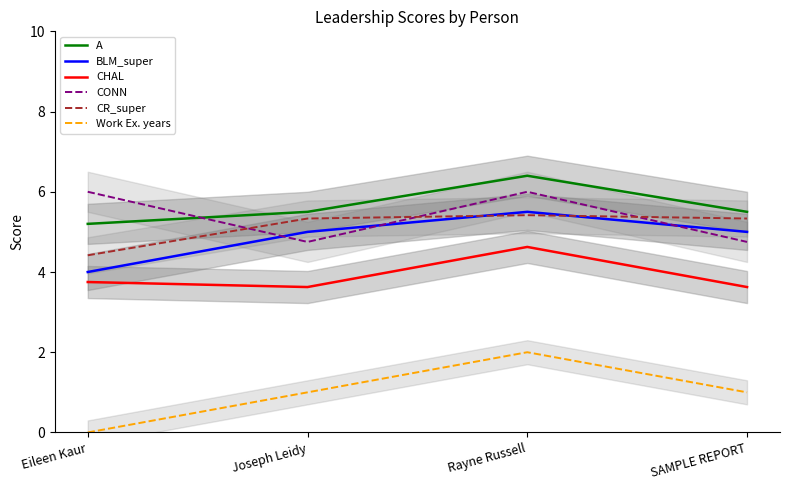

True or false: BLM_super and A intersect in this chart.

False